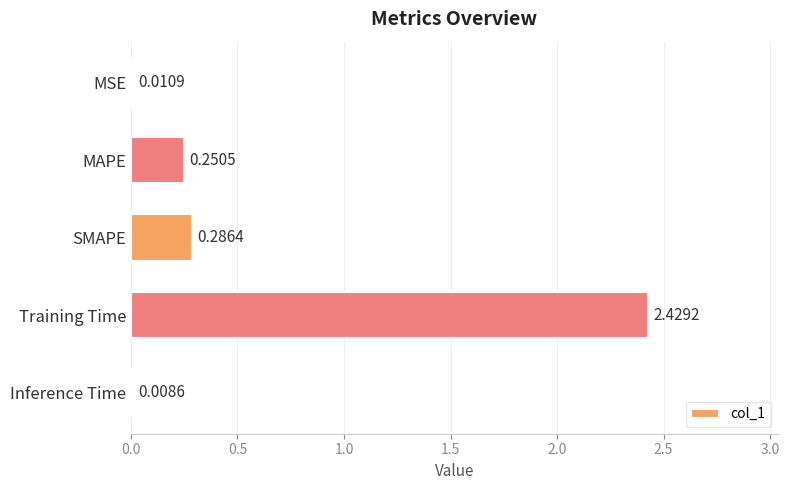

What is the sum of all values?

3.0